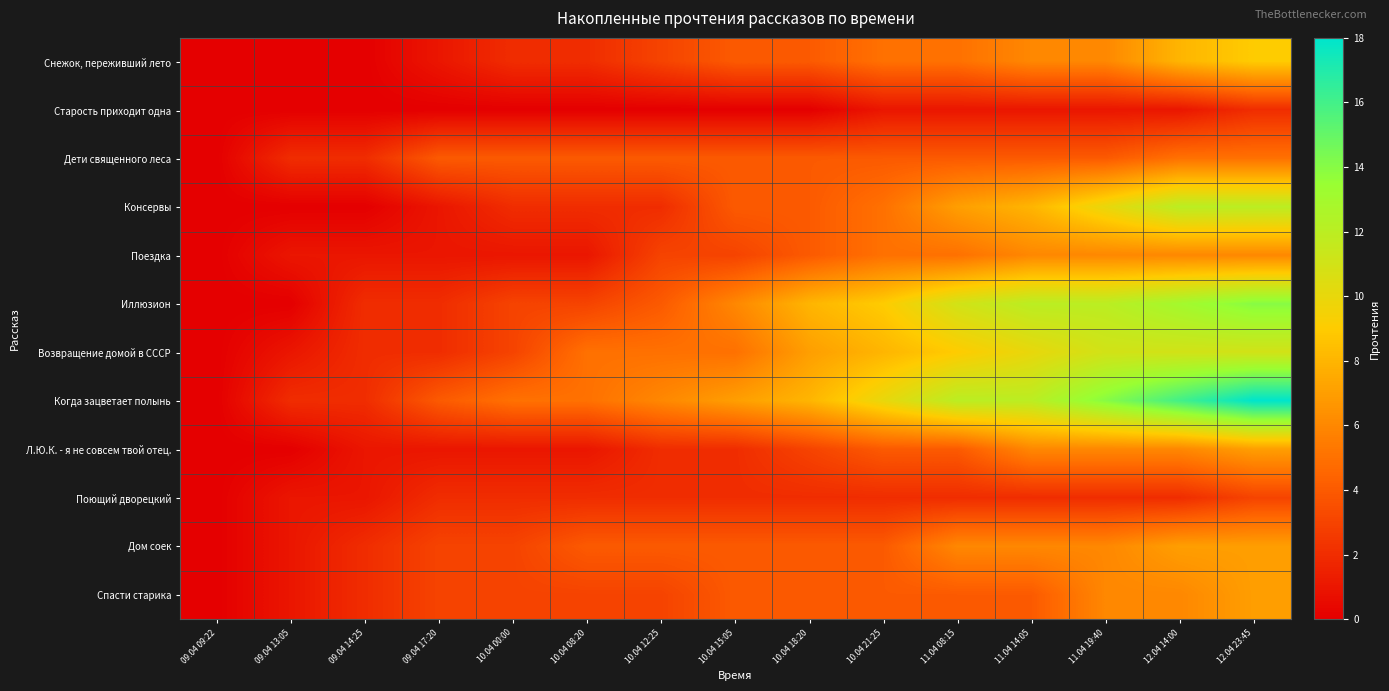

List the series in order of their peak value, highest first.

Когда зацветает полынь, Иллюзион, Консервы, Возвращение домой в СССР, Снежок, переживший лето, Л.Ю.К. - я не совсем твой отец., Дом соек, Спасти старика, Поездка, Дети священного леса, Поющий дворецкий, Старость приходит одна